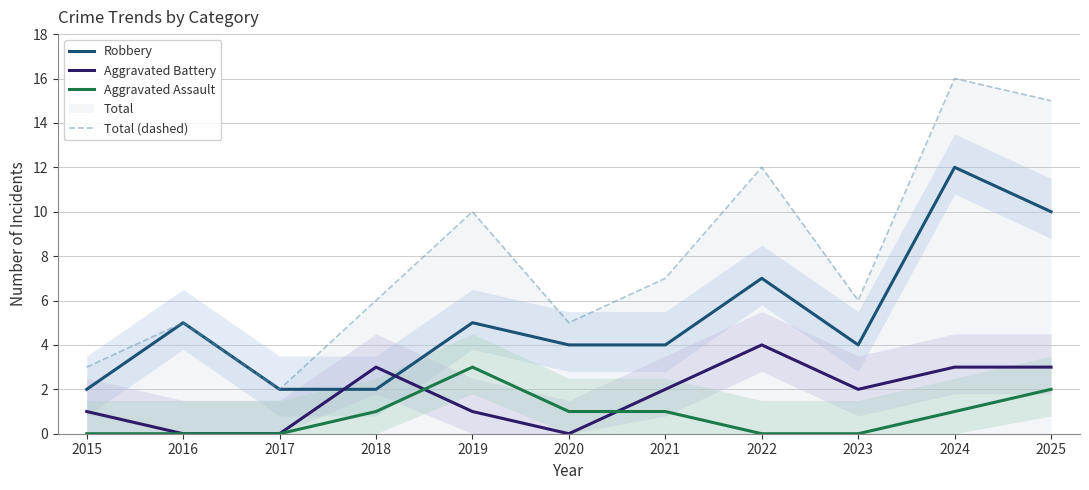

What is the difference between the highest and lowest values at 2024?

15